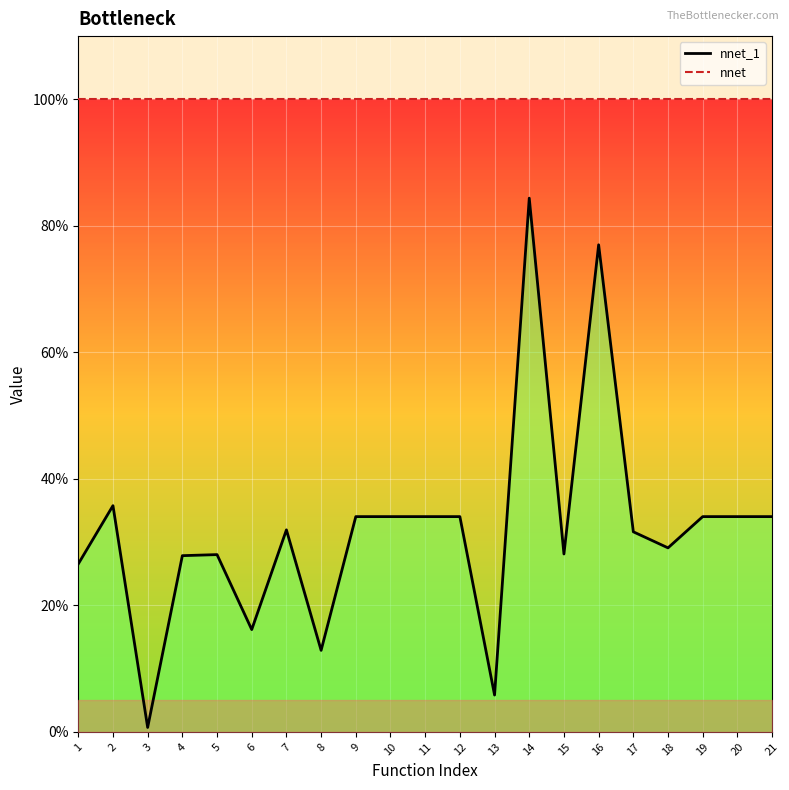

How many distinct data groups are displayed?

2